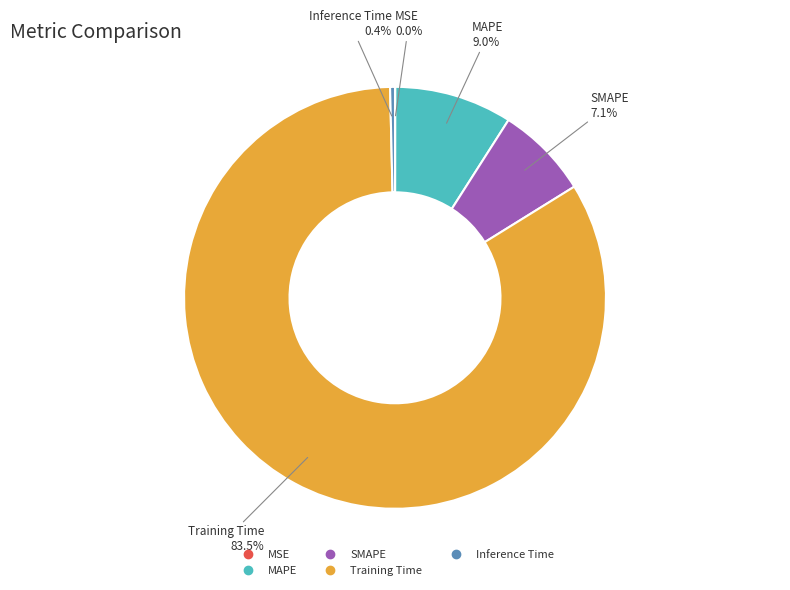

Which category has the biggest portion of the pie?

Training Time